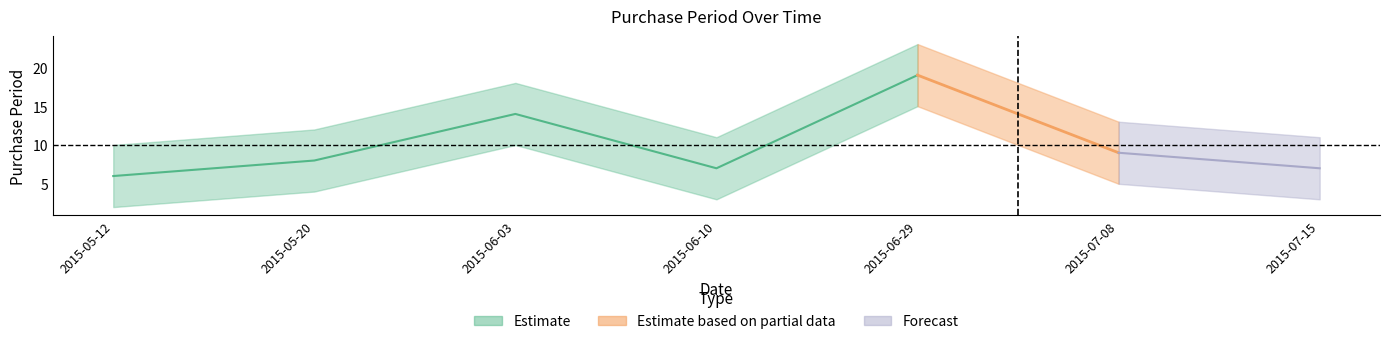

True or false: the data shows 9 at 2015-06-03.

False